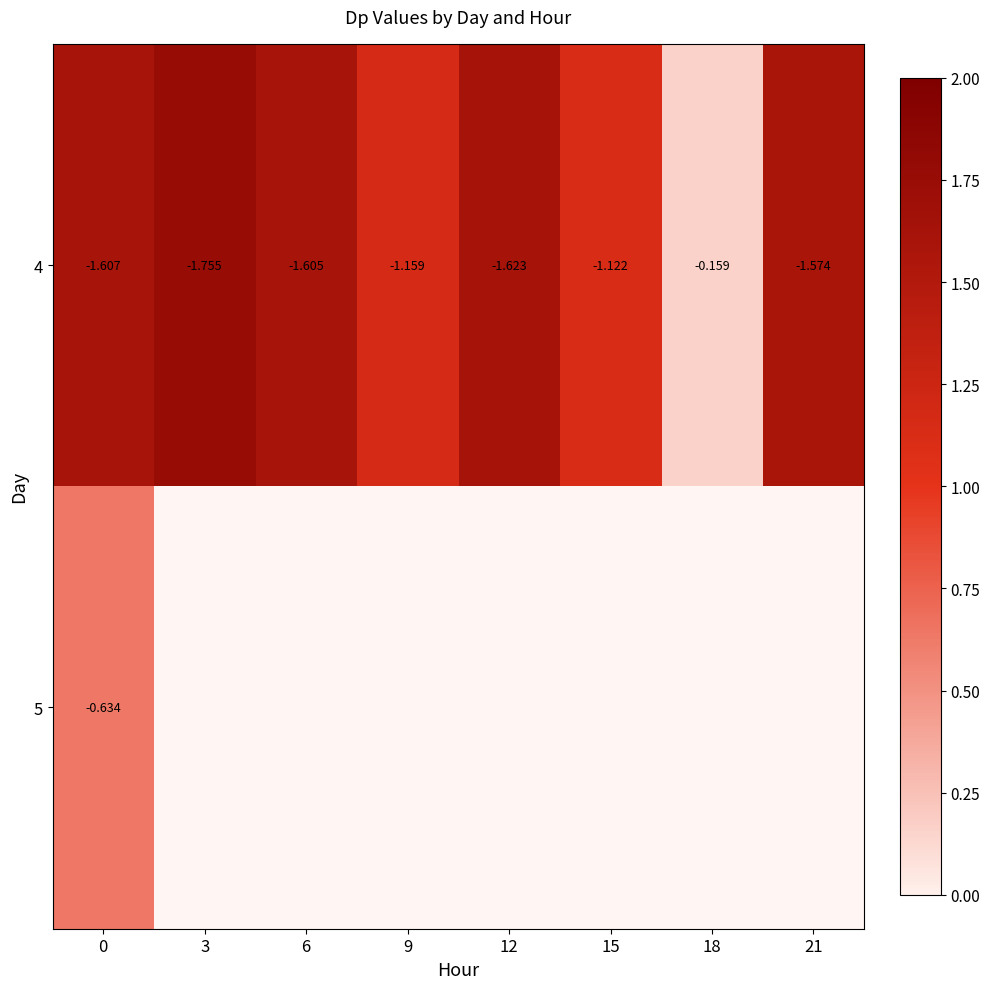

What value does the 4 series have at 6?

1.6